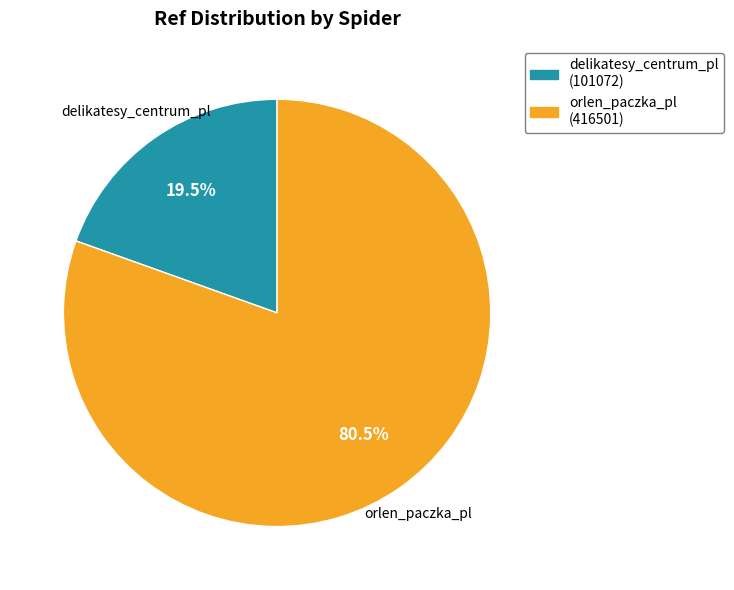

What percentage do orlen_paczka_pl (416501) and delikatesy_centrum_pl (101072) together represent?

100.0%